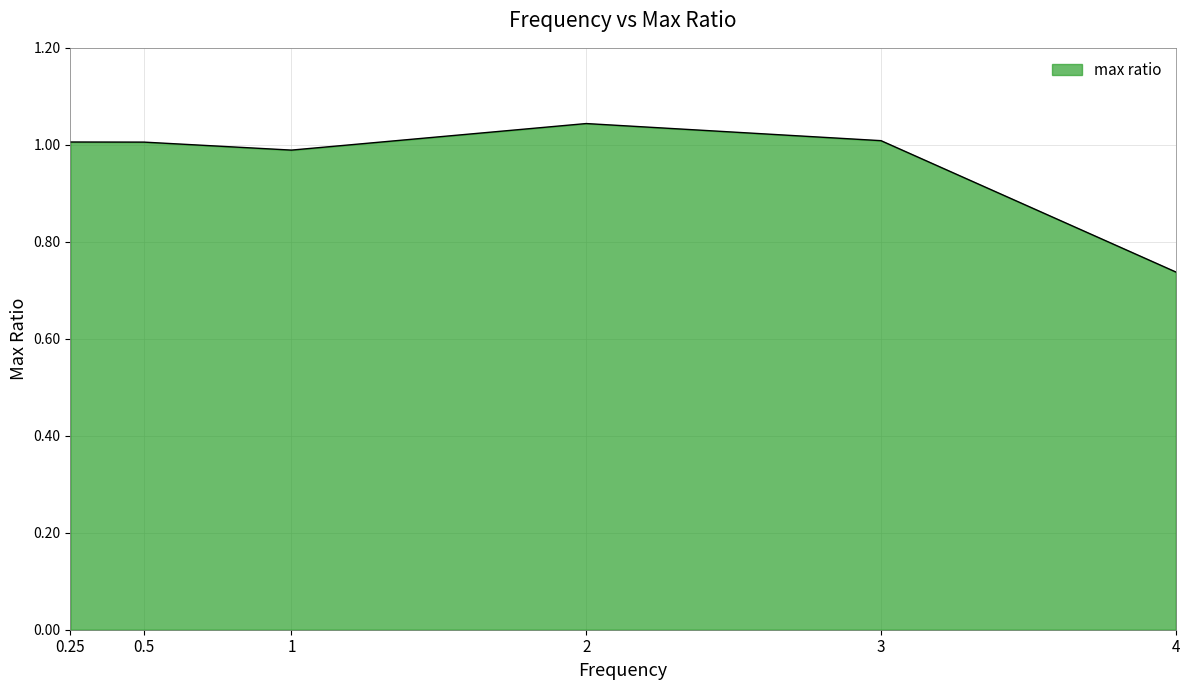

Which label corresponds to the smallest value in the chart?

4